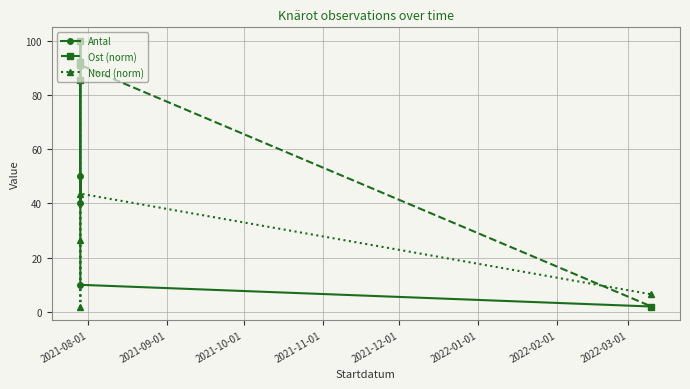

What is the difference between the second highest and second lowest values in the Antal series?

40.0